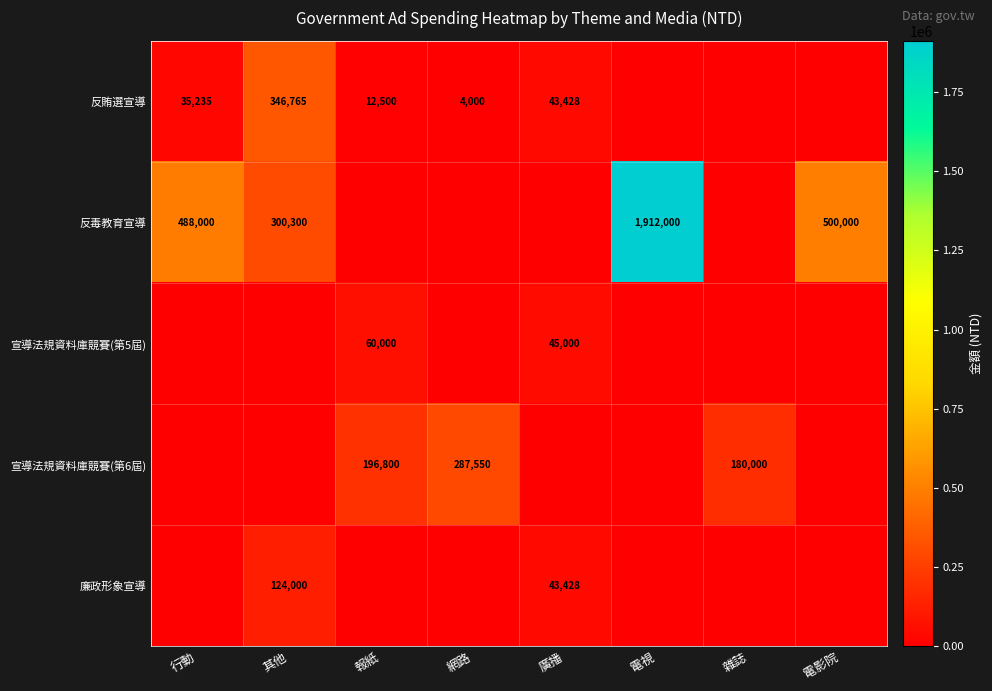

The value of 反賄選宣導 at 廣播 is 43428. True or false?

True